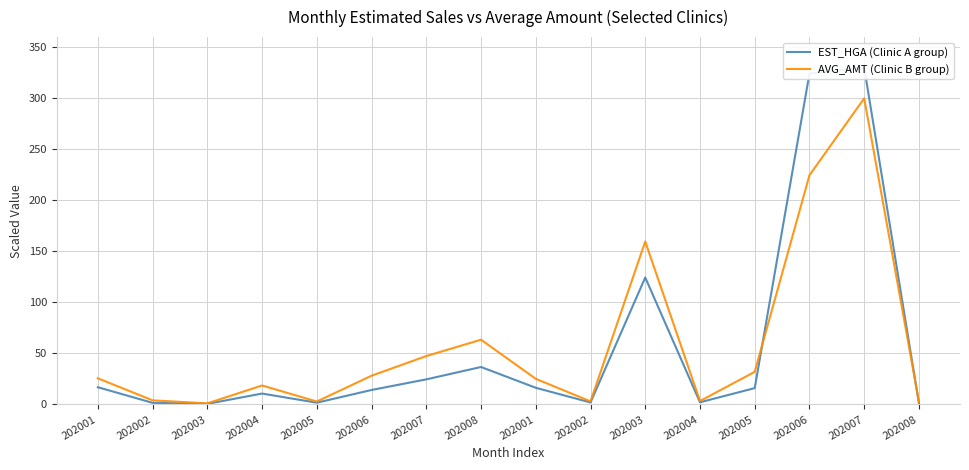

How many series are shown in this chart?

2